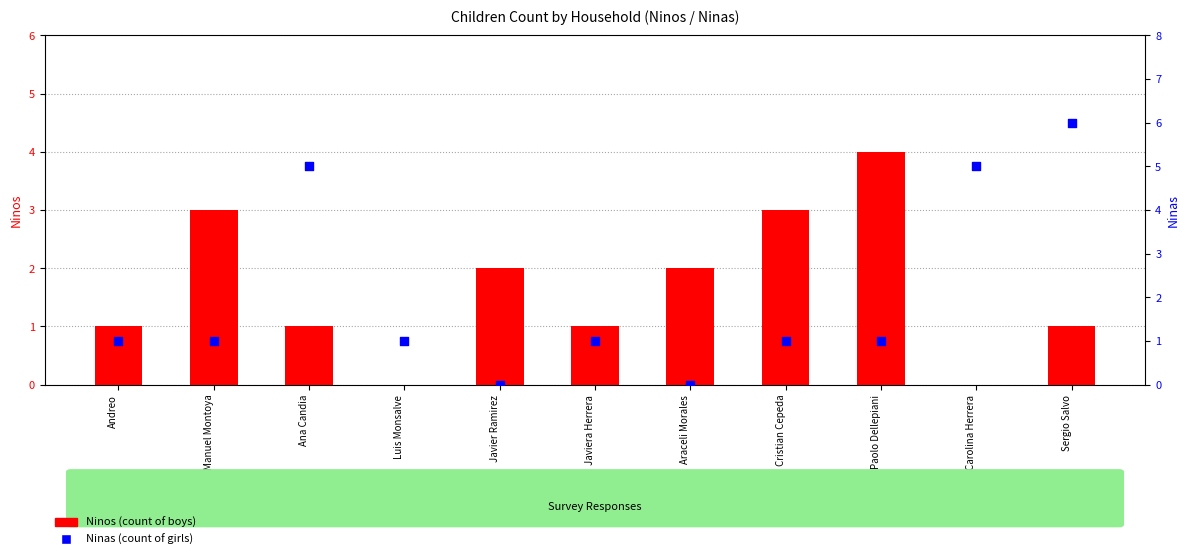

What is the total value across all series at Javiera Herrera?

2